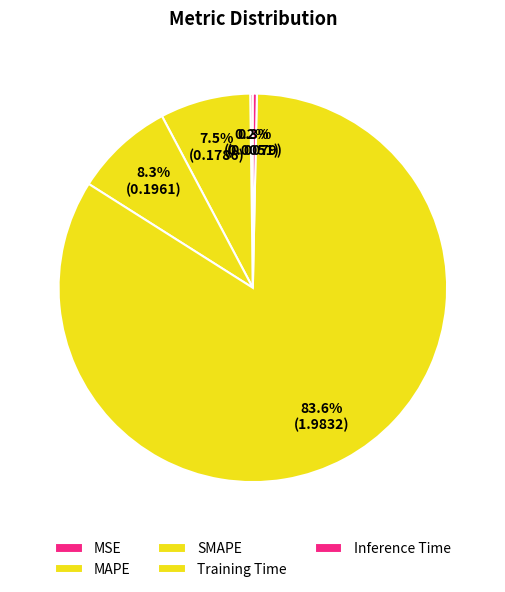

How many segments does this pie chart have?

5